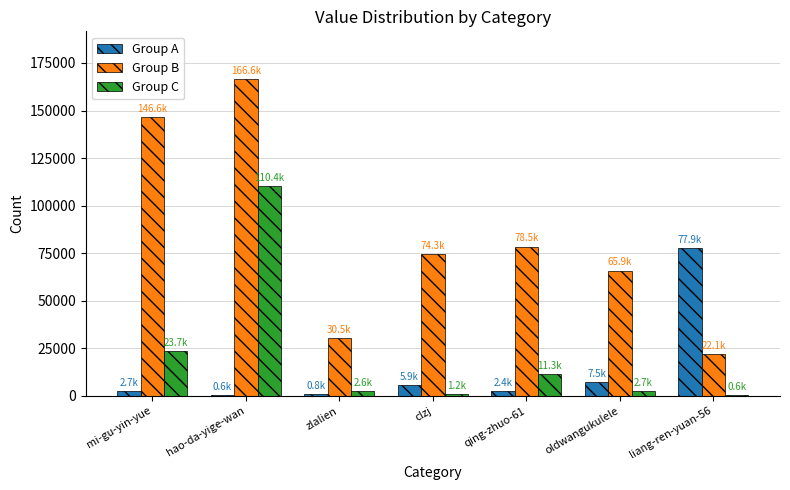

Between clzj and qing-zhuo-61, which series saw the biggest shift?

Group C